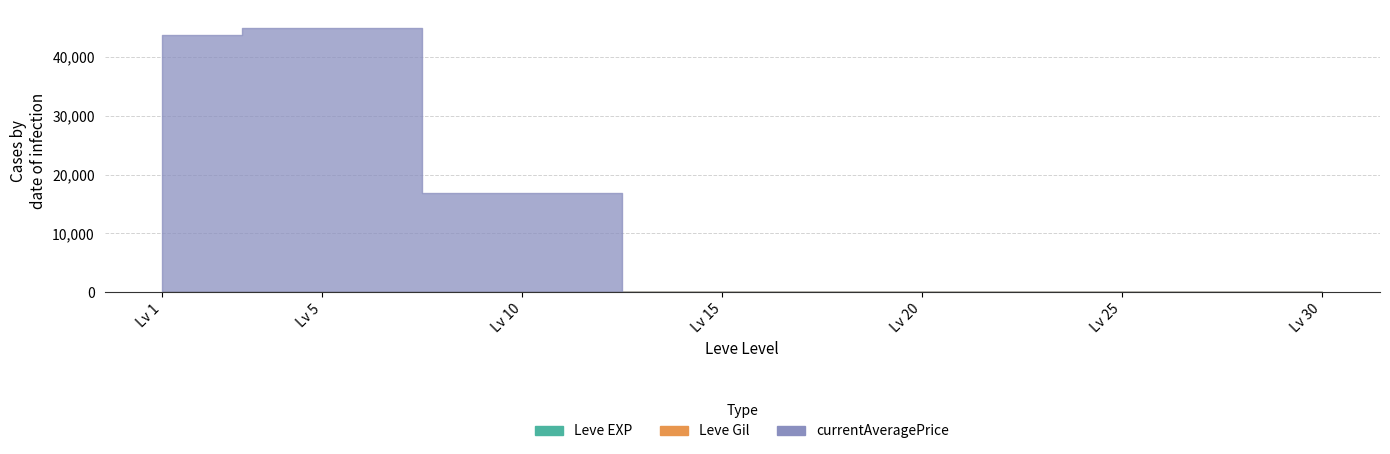

What is the value of the Leve EXP point at the 4th from the left?

27.9